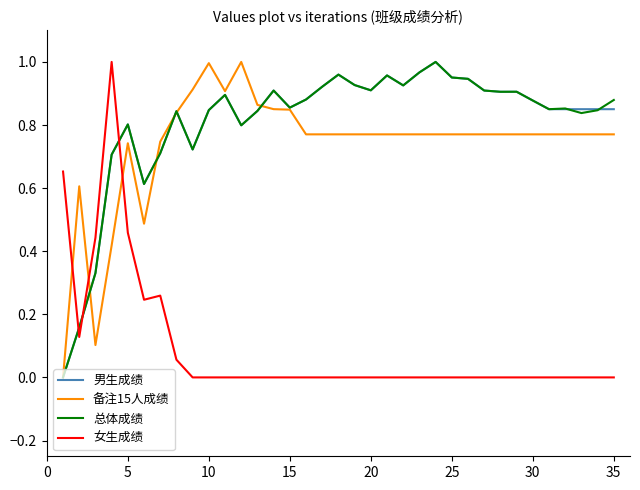

What are all the series names shown in the legend?

男生成绩, 备注15人成绩, 总体成绩, 女生成绩